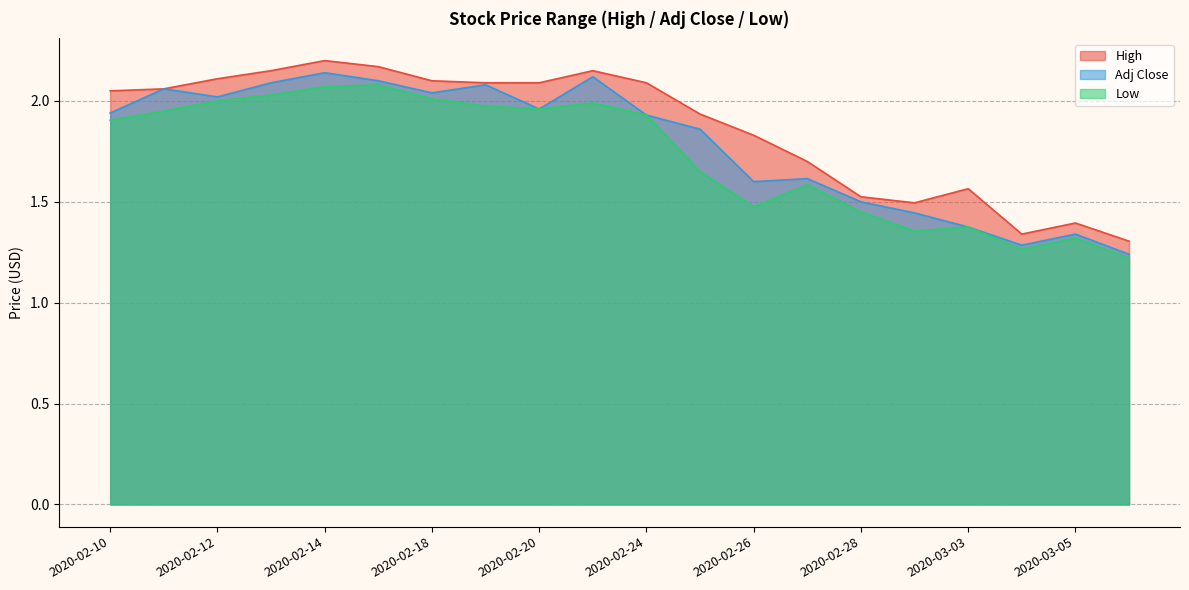

Which series has the widest spread of values?

Adj Close